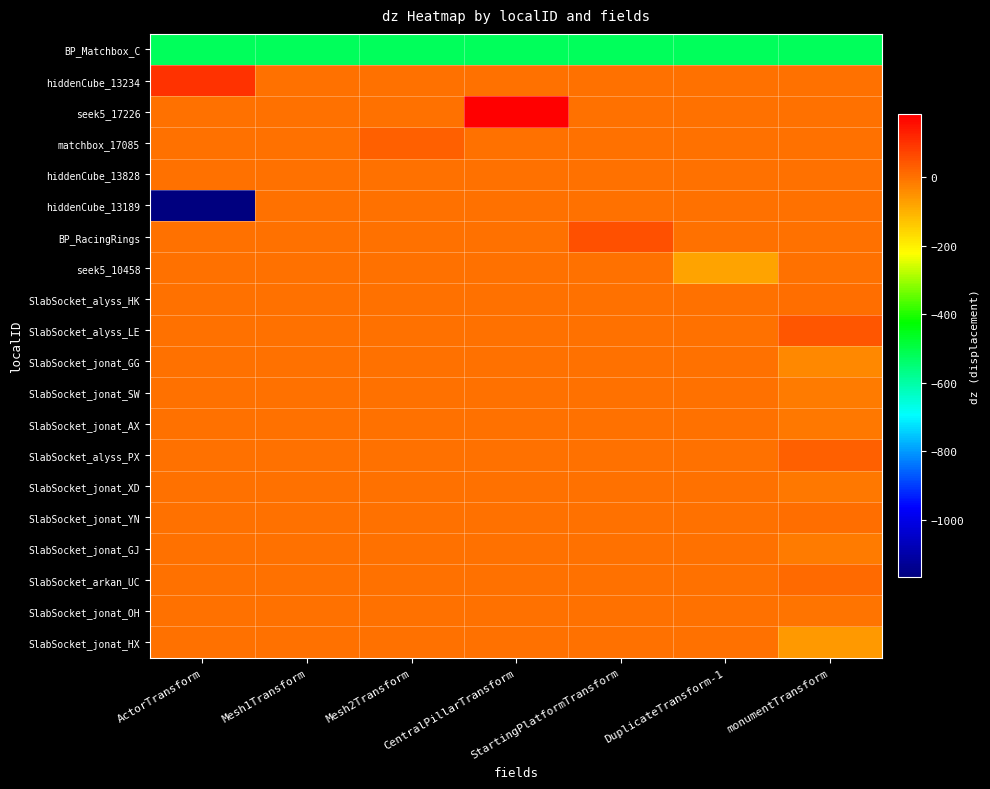

At which category does the chart reach its minimum across all series?

ActorTransform